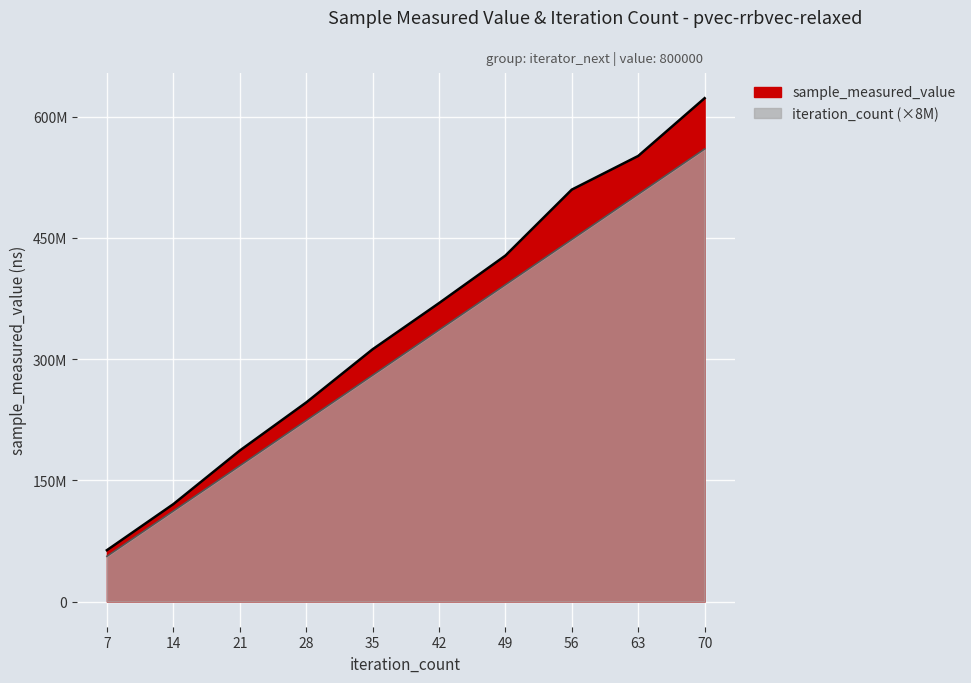

List the series in order of their overall mean, highest first.

sample_measured_value, iteration_count